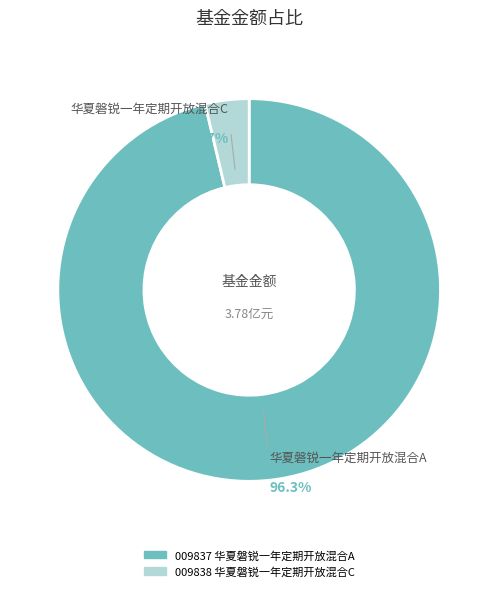

Count the number of slices in the pie.

2